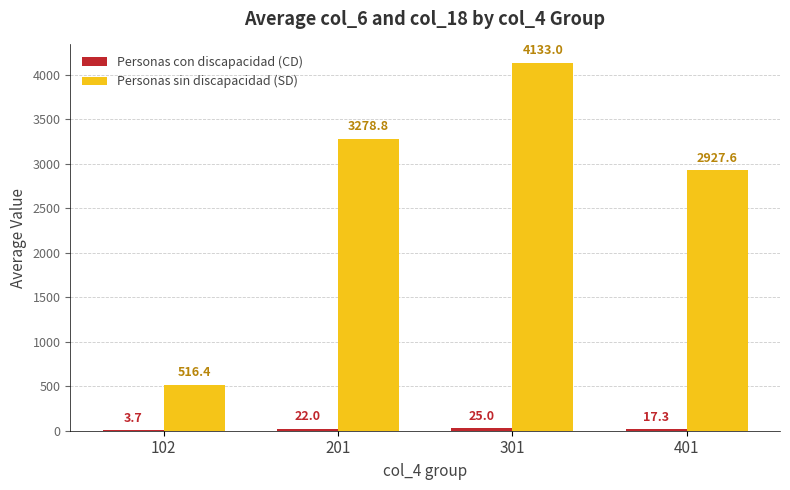

What is the sum of all Personas sin discapacidad (SD) values?

10855.8